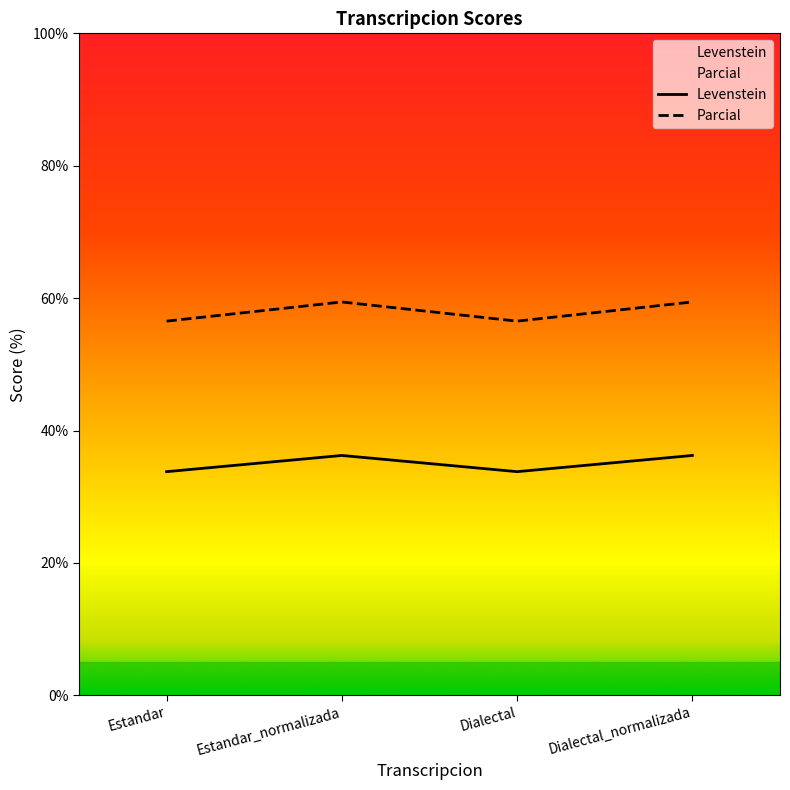

True or false: Levenstein and Parcial intersect in this chart.

False